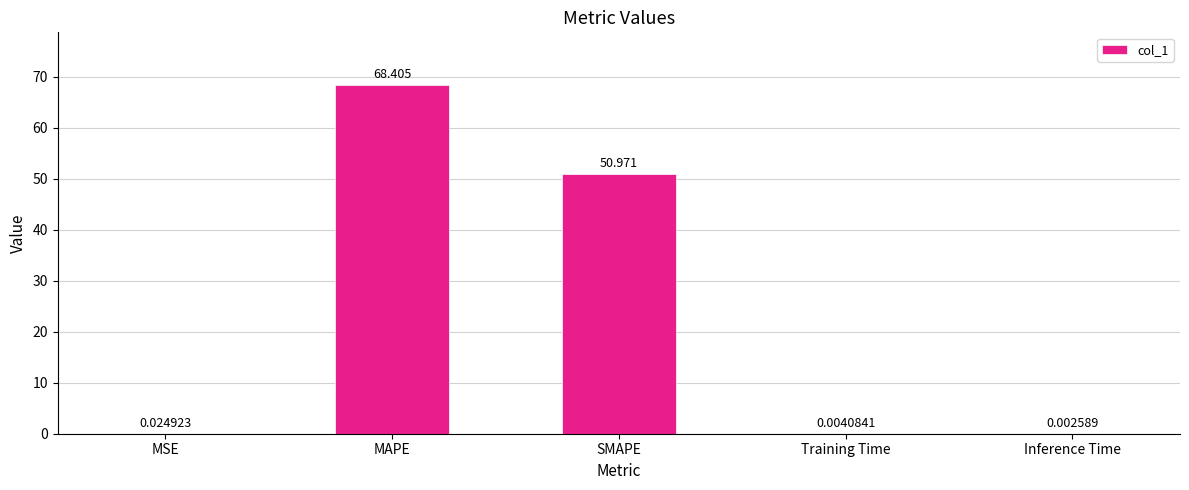

Where is the data nearest to the value 34?

SMAPE